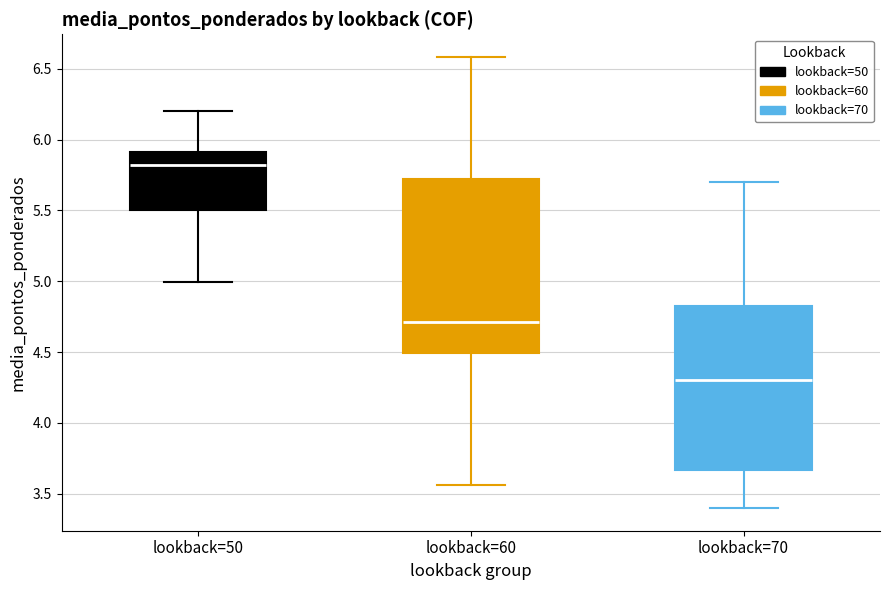

Reading left to right, transcribe this box plot: for each box, give where its median line is, the range the box spans, and where its two whiskers end, as read against the y-axis. The values are not printed on the chart, so give them approximately, as read against the axis.

lookback=50: median 5.80, box 5.50 to 5.90, whiskers 5.00 to 6.20
lookback=60: median 4.70, box 4.50 to 5.70, whiskers 3.55 to 6.60
lookback=70: median 4.30, box 3.65 to 4.85, whiskers 3.40 to 5.70